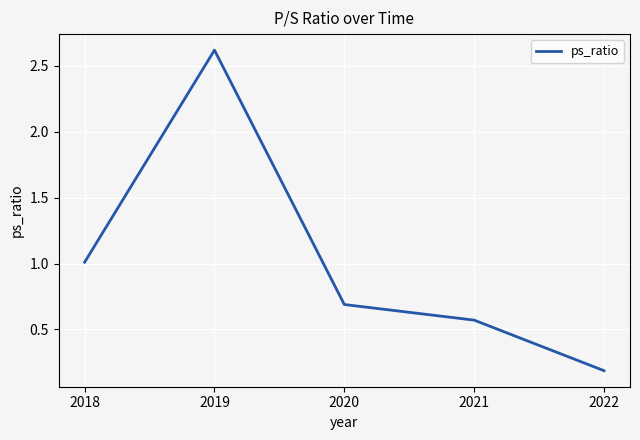

What is the sum of all values?

5.1